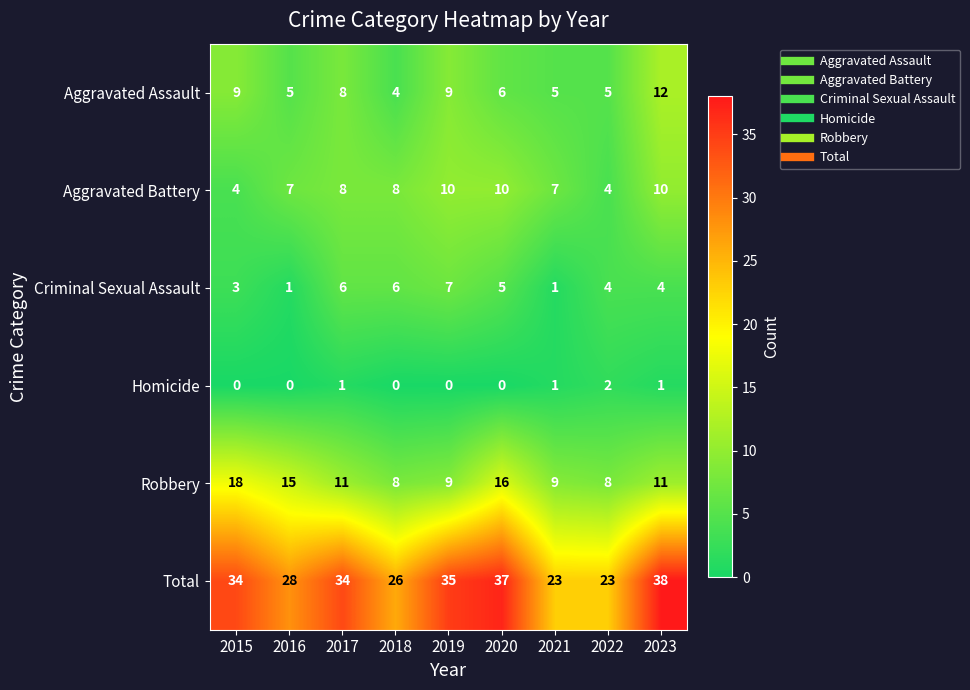

At how many categories does at least one series exceed 6?

9